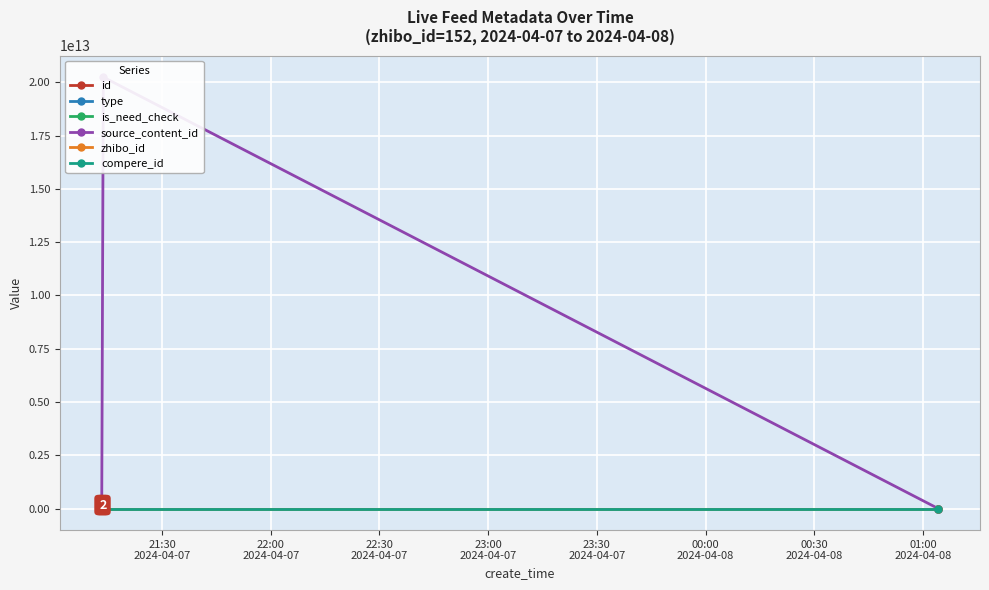

How many data points in id are less than 3565518?

1